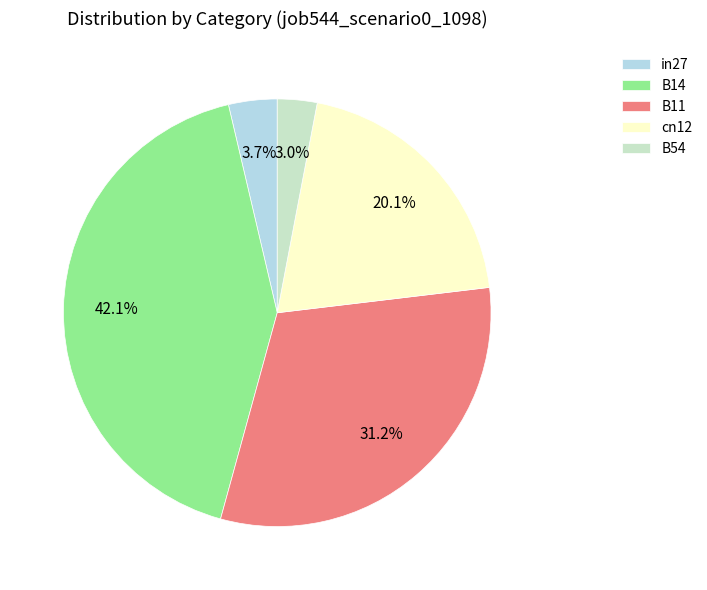

Which category has the biggest portion of the pie?

B14